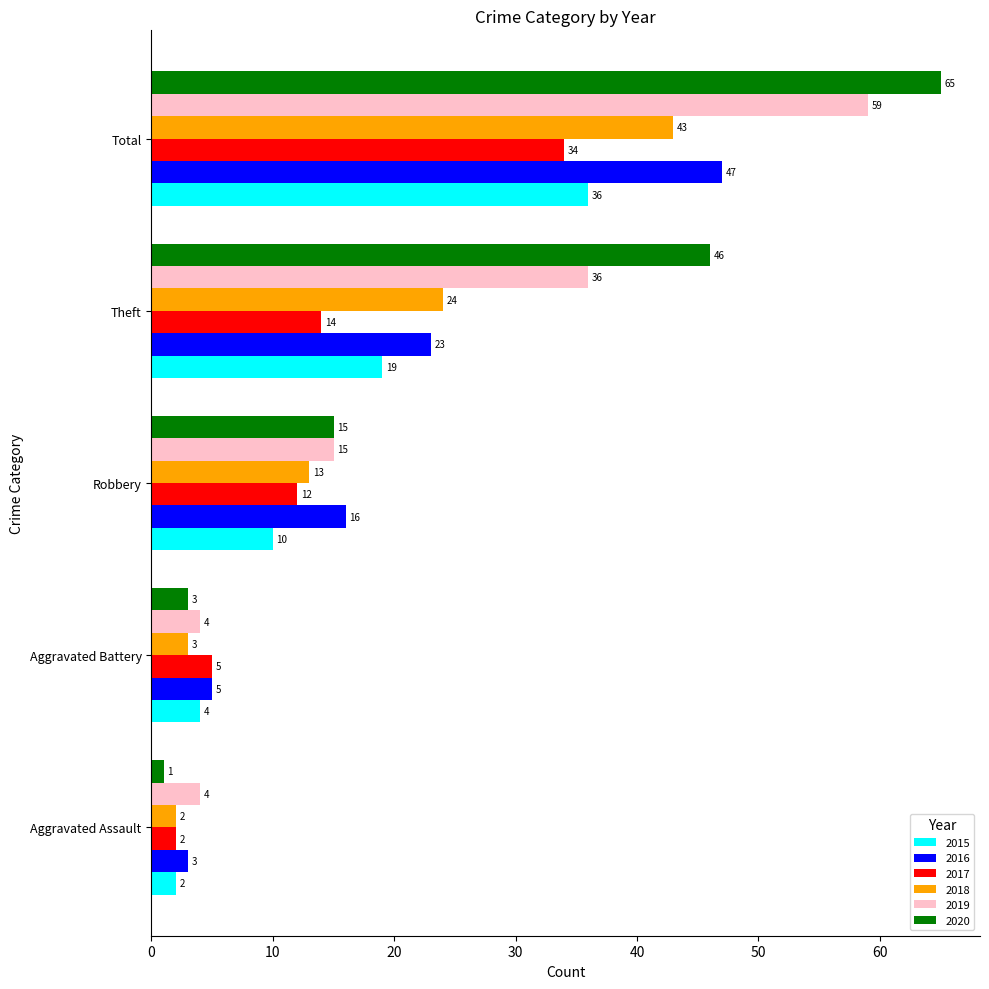

Is the value of 2017 at Total greater than the value of 2016 at Robbery?

Yes